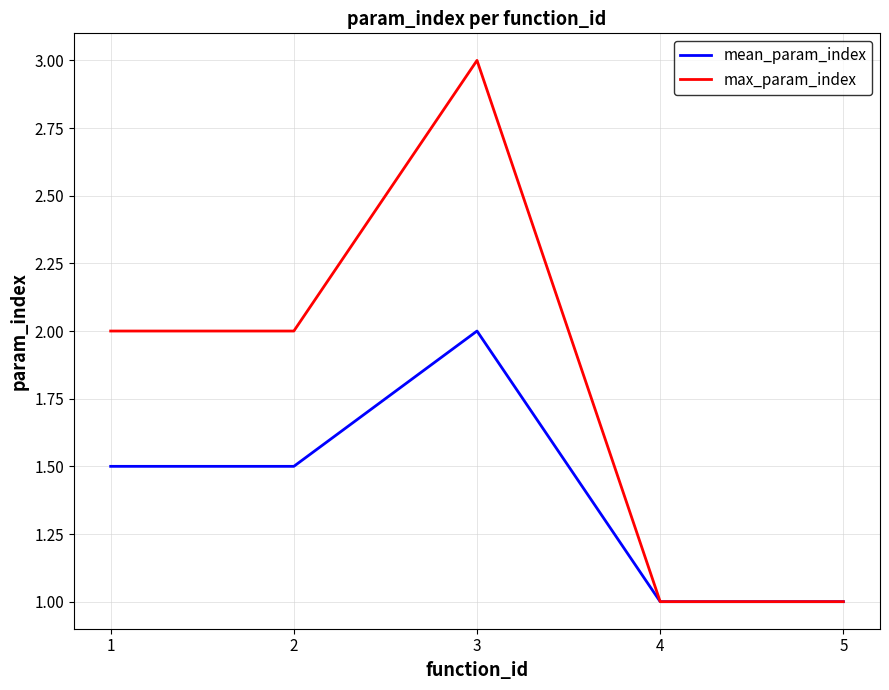

What is the maximum value for mean_param_index?

2.0